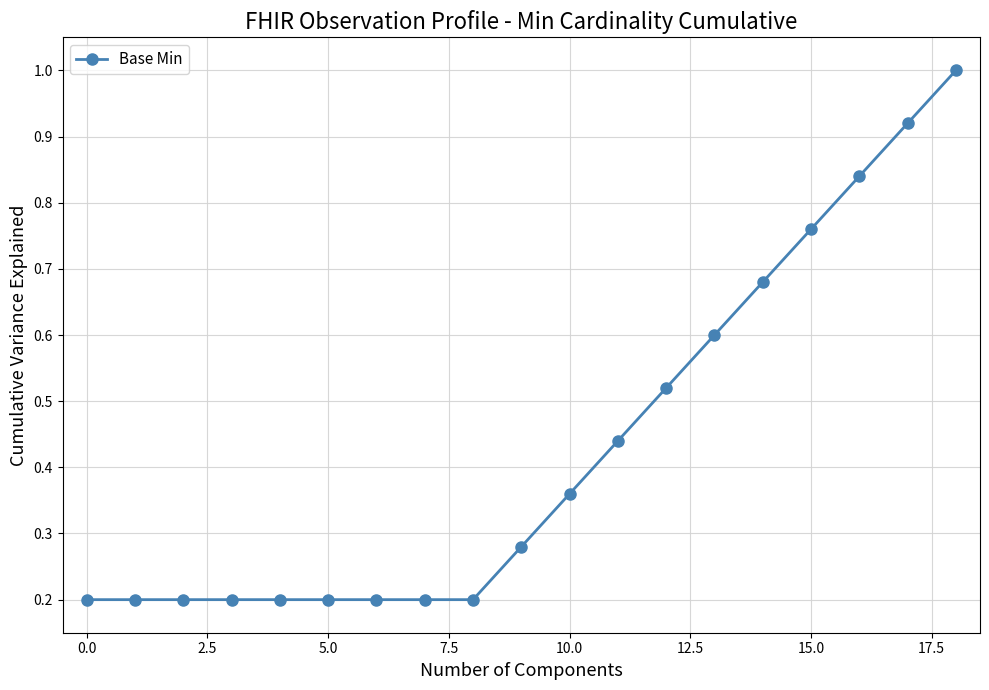

What is the value of the 3rd point from the left?

0.2